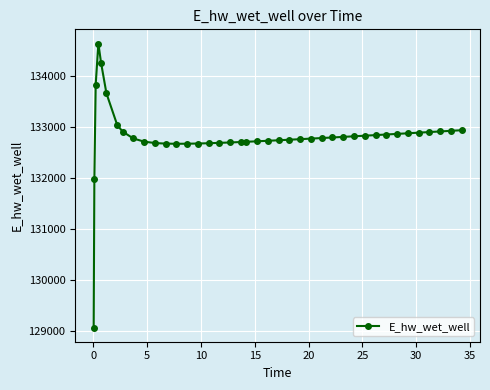

What is the minimum value shown in the chart?

129070.3